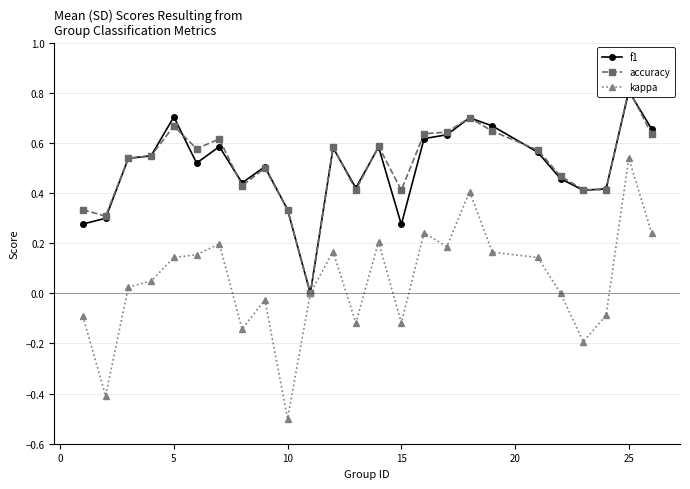

Count the f1 values in the range 0 to 1.

25